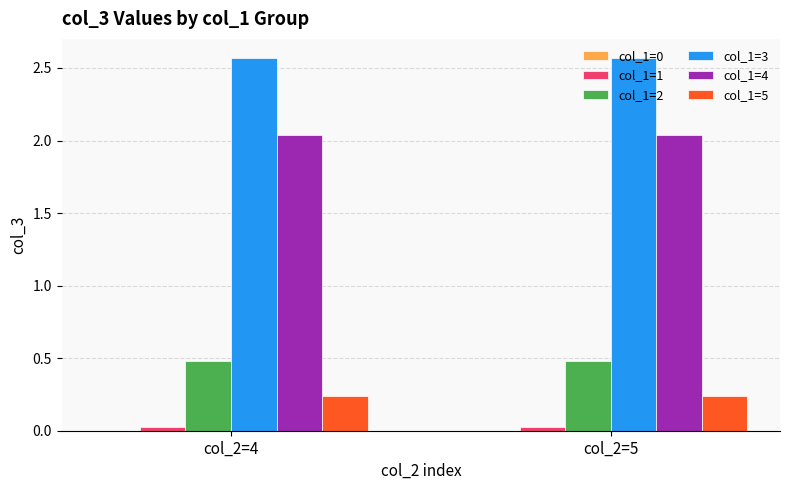

What is the sum of all col_1=4 values?

4.1